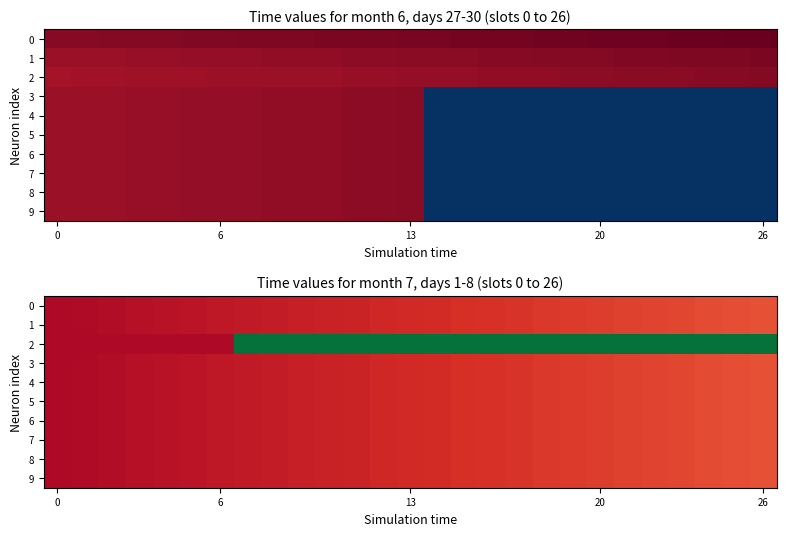

How many values in the 0 series are below 39629?

8